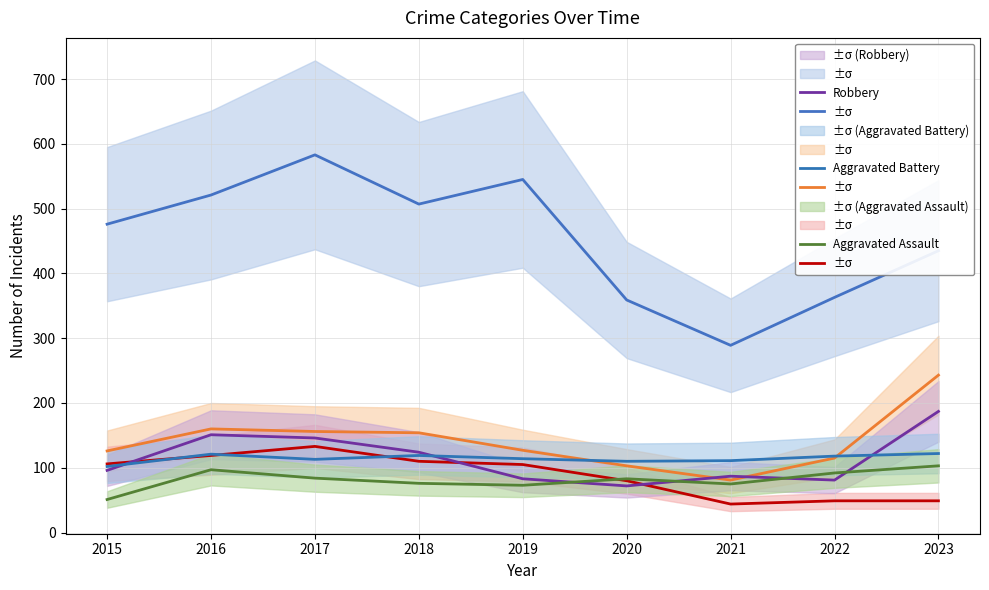

How many data points in Robbery are less than 96?

4